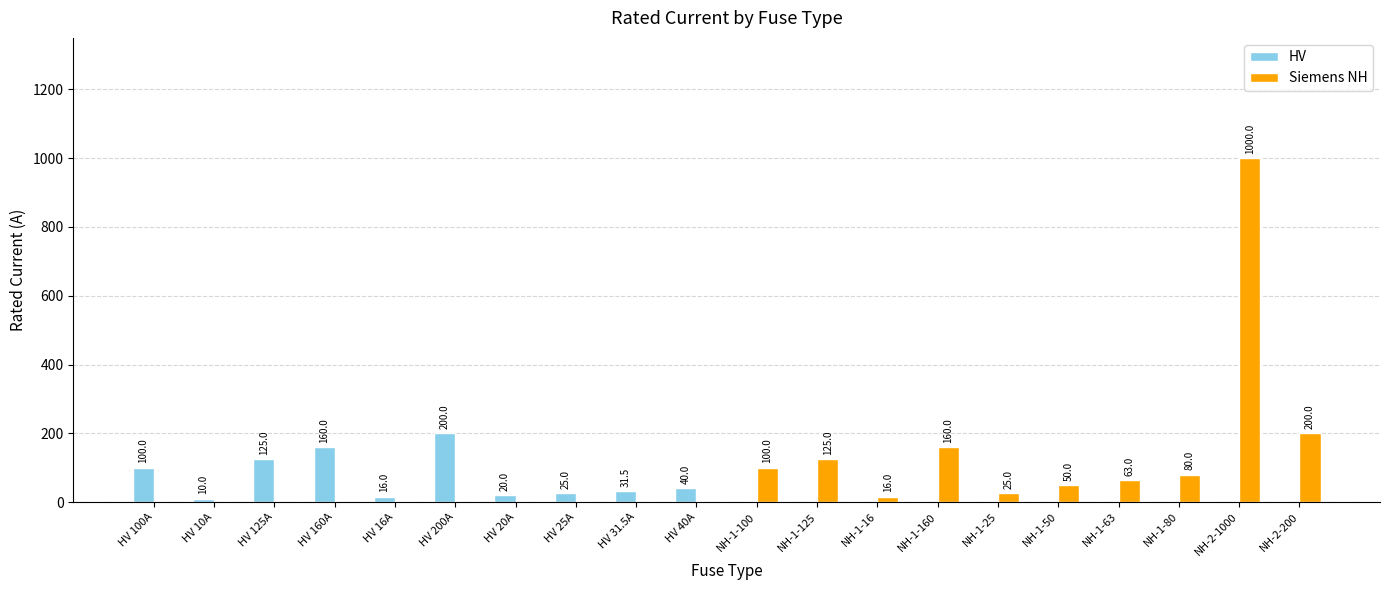

At which label does HV first exceed 10?

HV 100A